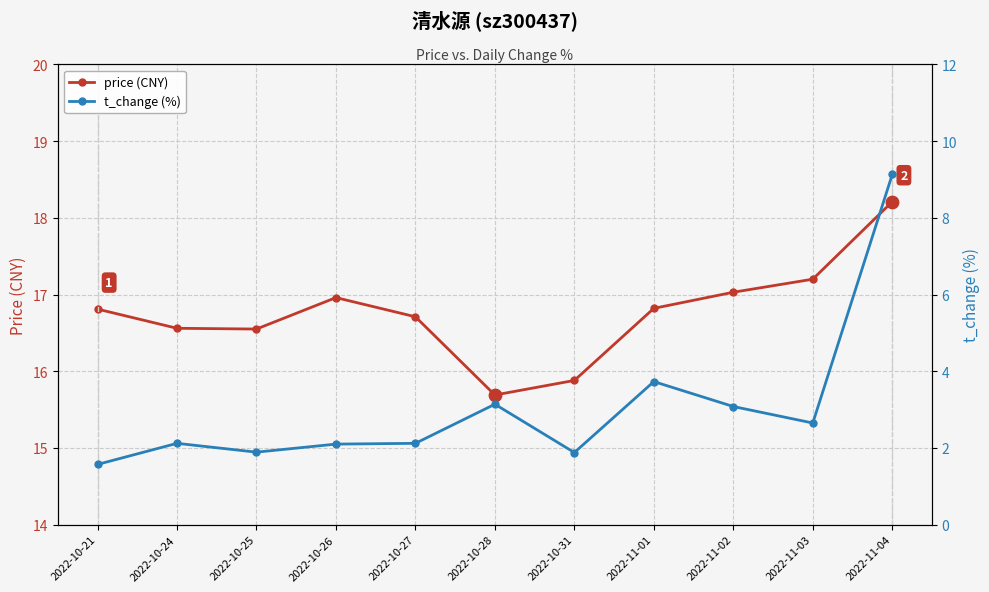

What are all the series names shown in the legend?

price (CNY), t_change (%)